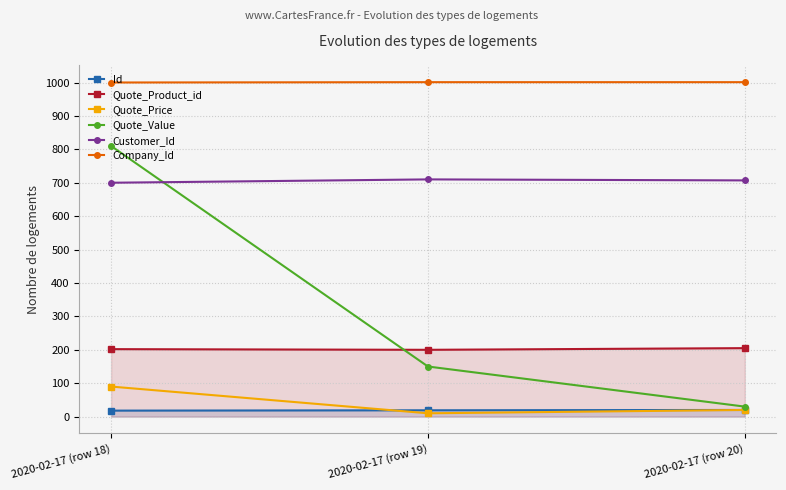

At 2020-02-17 (row 20), list the series in order from largest to smallest.

Company_Id, Customer_Id, Quote_Product_id, Quote_Value, Id, Quote_Price